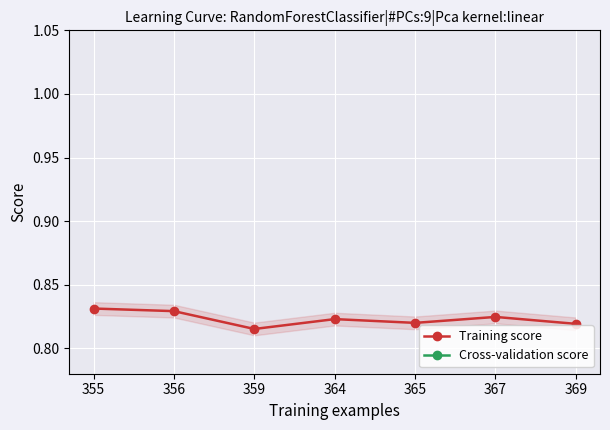

Reading left to right, extract all data points from this chart.

Training score: 0.8	0.8	0.8	0.8	0.8	0.8	0.8
Cross-validation score: 0.4	0.4	0.5	0.5	0.5	0.6	0.7